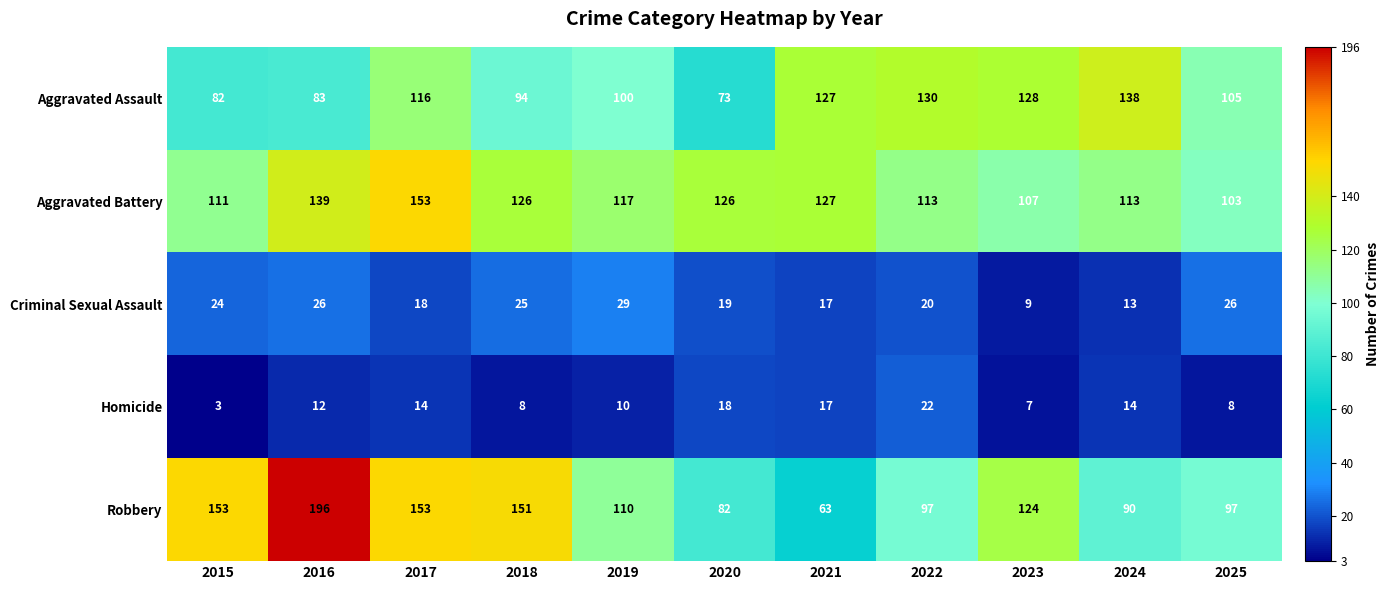

Which series has the largest total across all categories?

Aggravated Battery